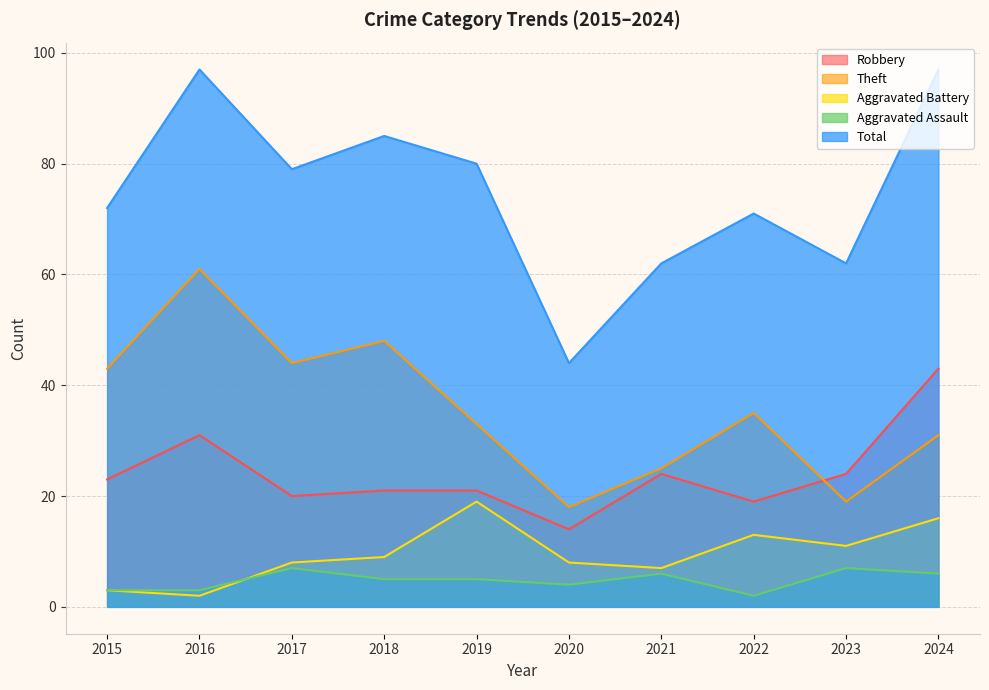

Between 2018 and 2019, which is larger?

2018